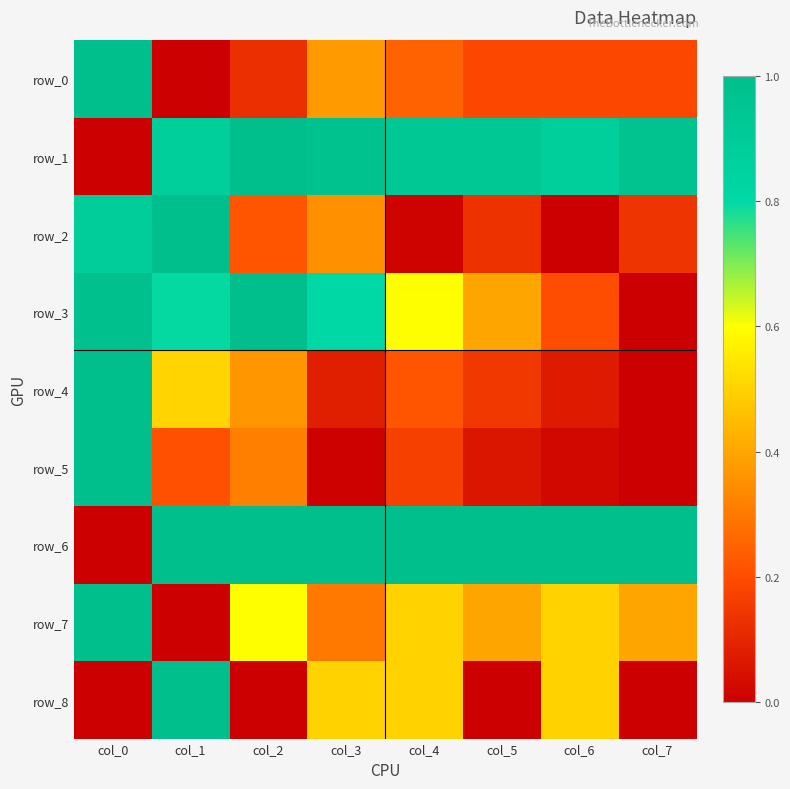

At which label is row_5 closest to 0?

col_7